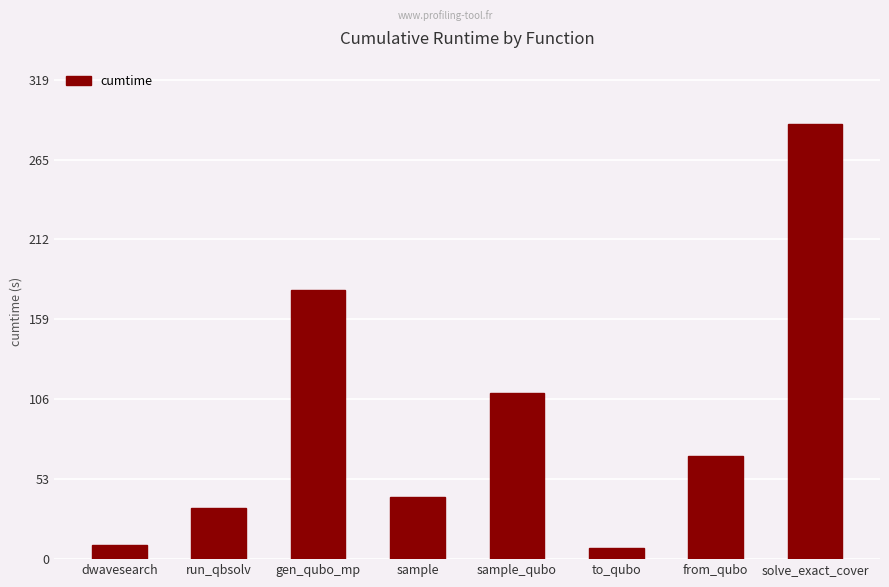

True or false: the data shows 58.8 at run_qbsolv.

False